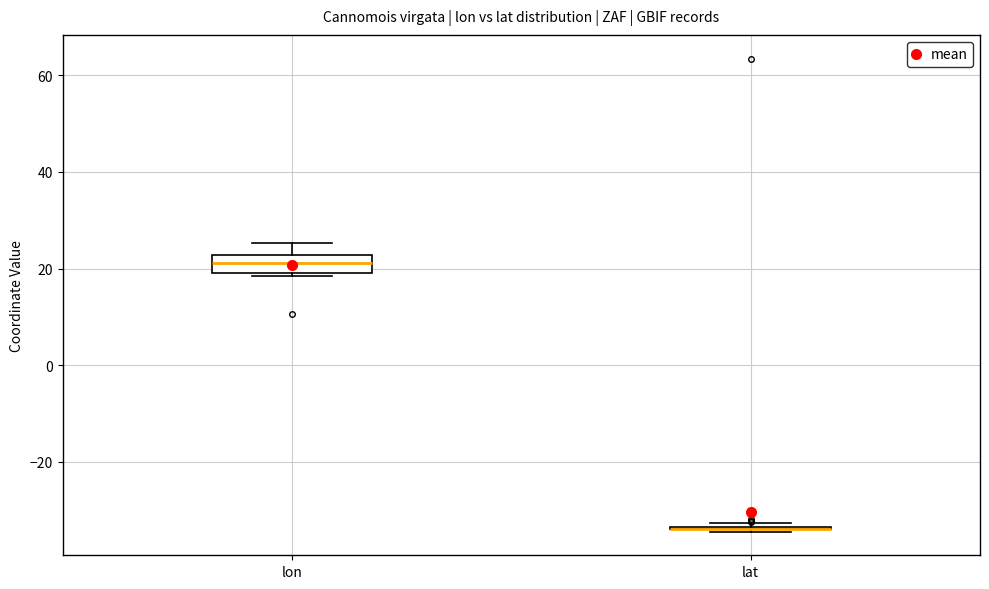

Which box is the tallest, from its lower edge to its upper edge?

lon